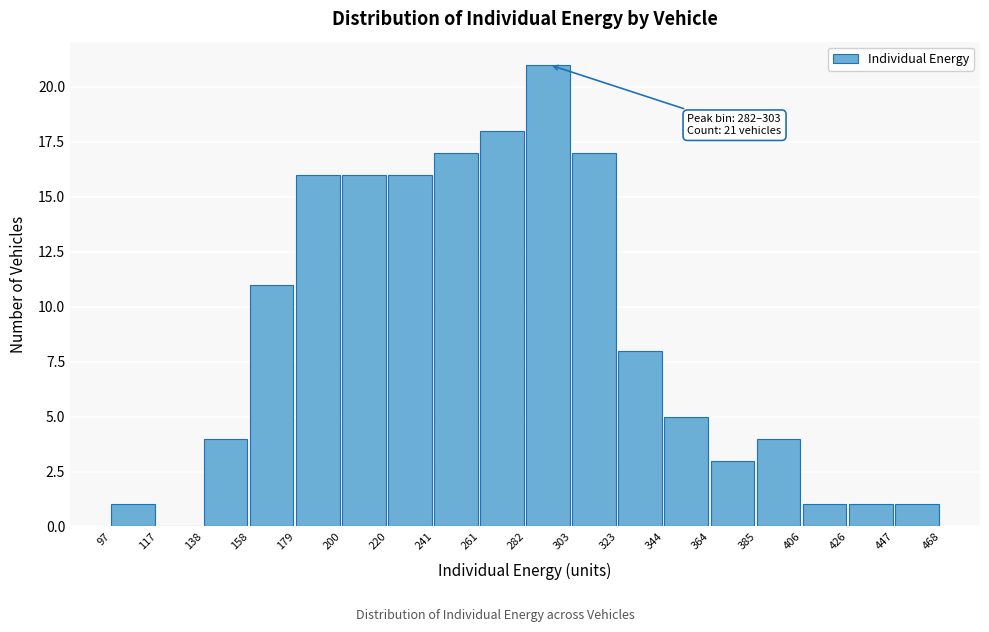

Which range on the x-axis has the tallest bar?

282 to 303